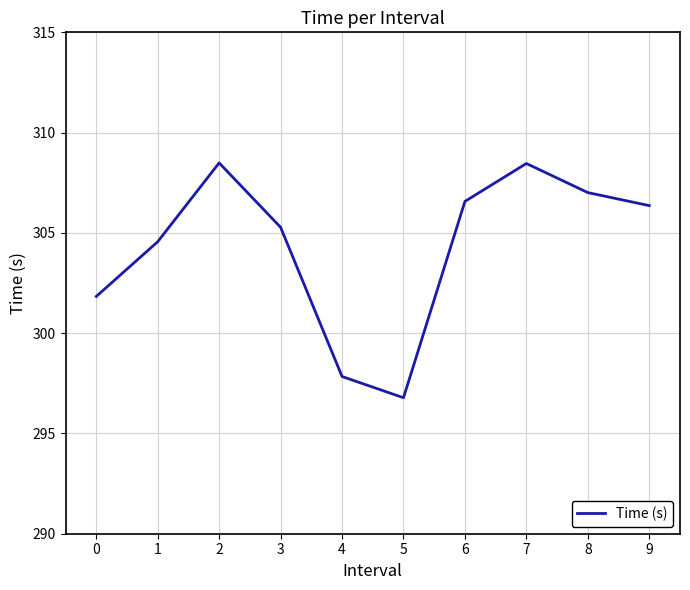

What is the greatest value displayed?

308.5